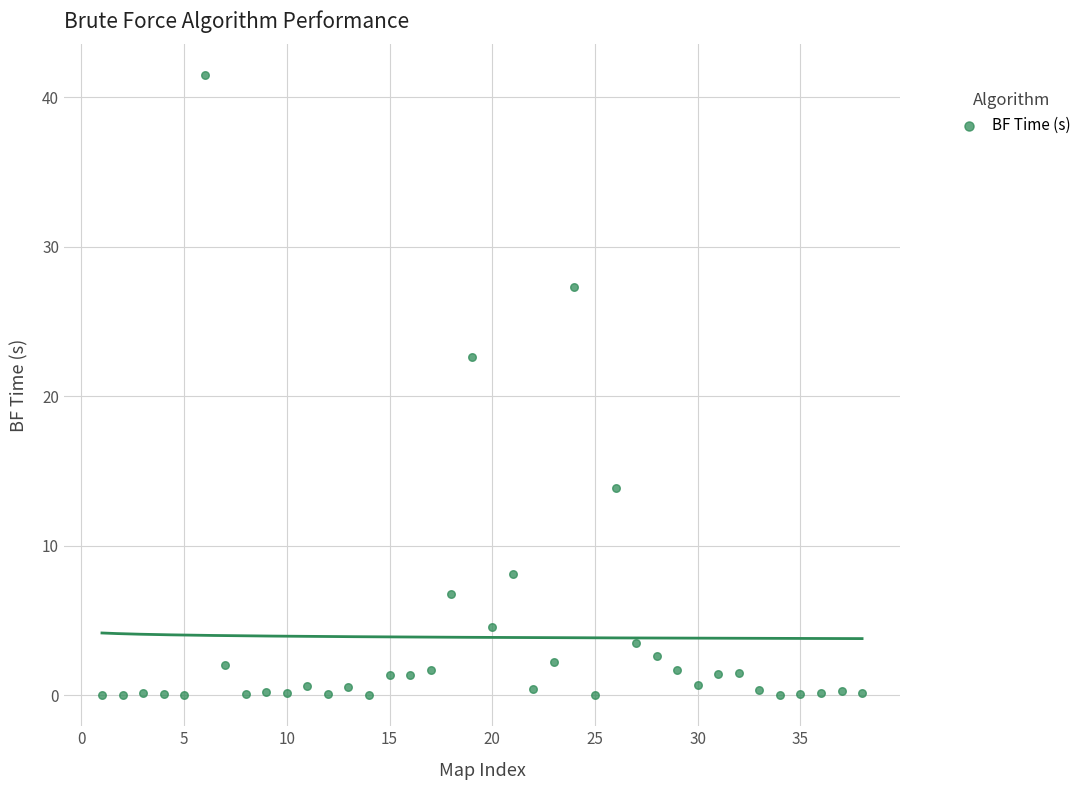

What is the range of Y values (max minus min)?

41.5